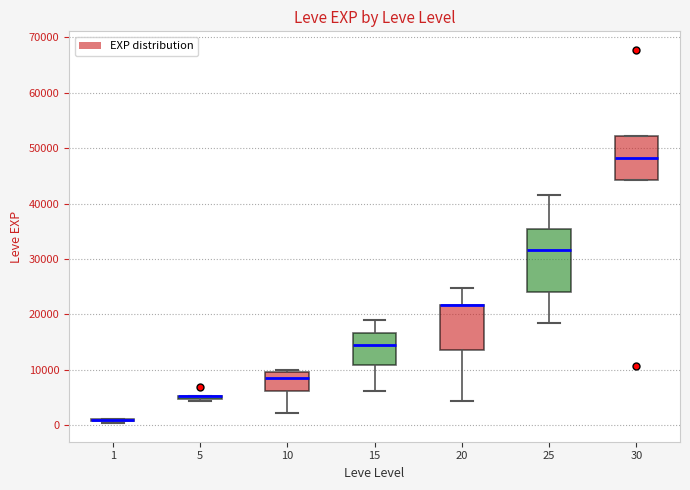

Reading left to right, transcribe this box plot: for each box, give where its median line is, the range the box spans, and where its two whiskers end, as read against the y-axis. The values are not printed on the chart, so give them approximately, as read against the axis.

1: box collapsed to a line at 1000, whiskers 0 to 1000
5: box collapsed to a line at 5000, whiskers 4000 to 5000
10: median 8000, box 6000 to 10000, whiskers 2000 to 10000 (just above the box's upper edge)
15: median 15000, box 11000 to 17000, whiskers 6000 to 19000
20: median 22000 (drawn on the box's upper edge), box 14000 to 22000, whiskers 4000 to 25000
25: median 32000, box 24000 to 35000, whiskers 18000 to 42000
30: median 48000, box 44000 to 52000, whiskers 44000 to 52000